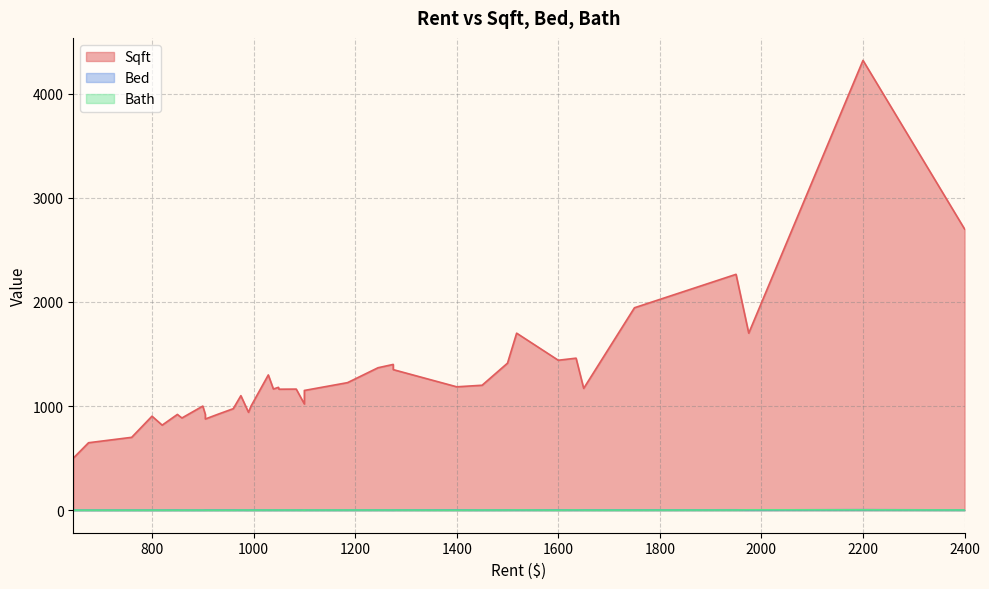

What is the difference between the second highest and minimum values in the Bath series?

3.0